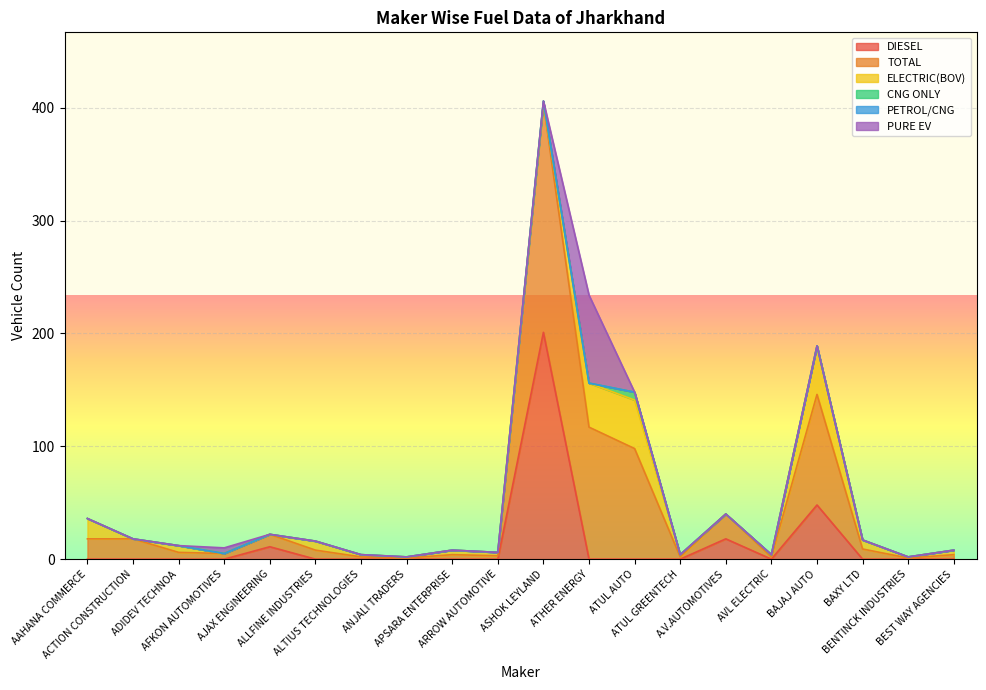

Is it true that CNG ONLY equals 3 at ATUL GREENTECH?

False